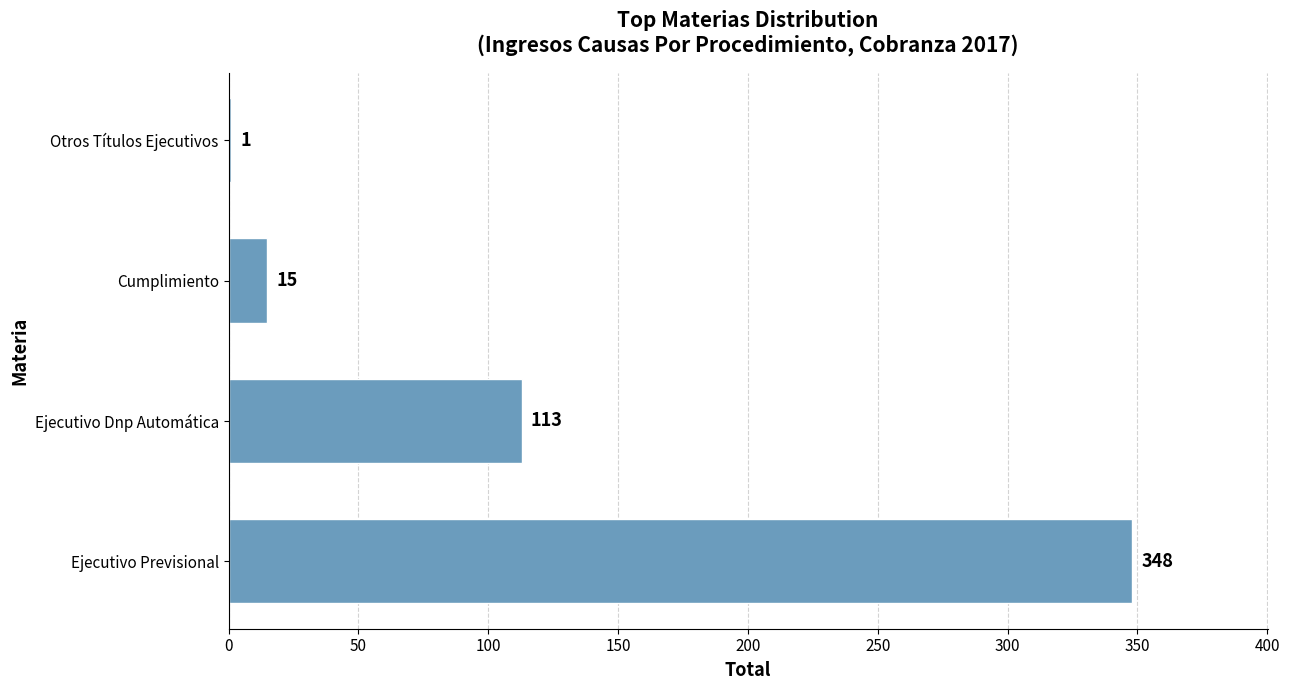

What is the sum of all values?

477